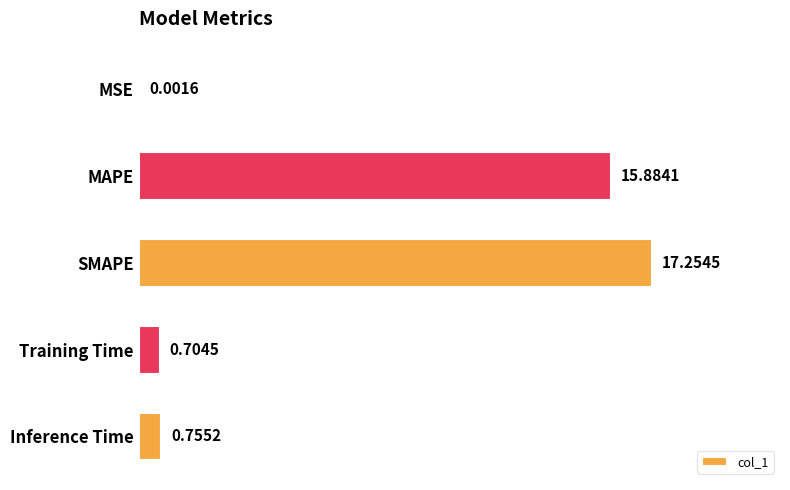

Which has a higher value, Inference Time or Training Time?

Inference Time